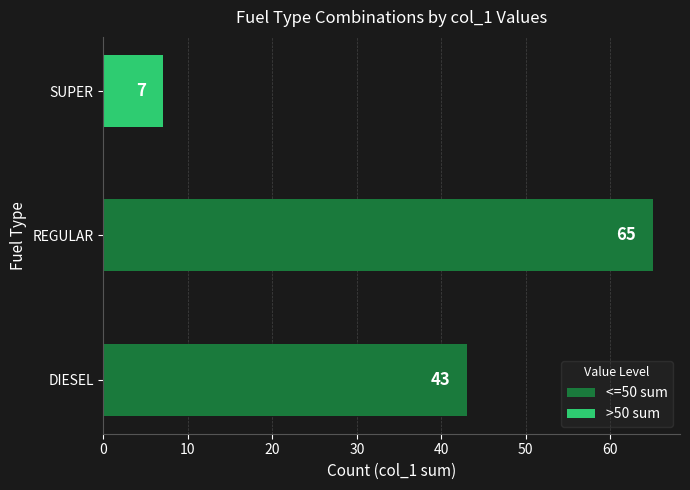

Reading bottom to top, extract all data points from this chart.

DIESEL=43	REGULAR=65	SUPER=7